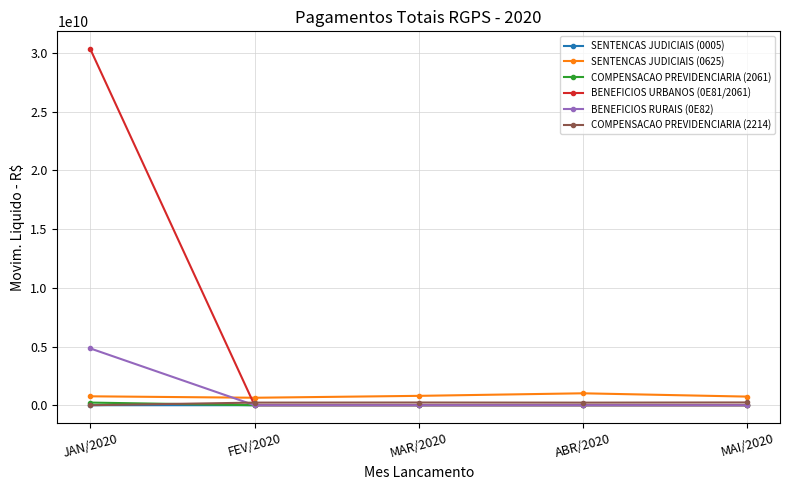

Does the chart have visible grid lines?

Yes